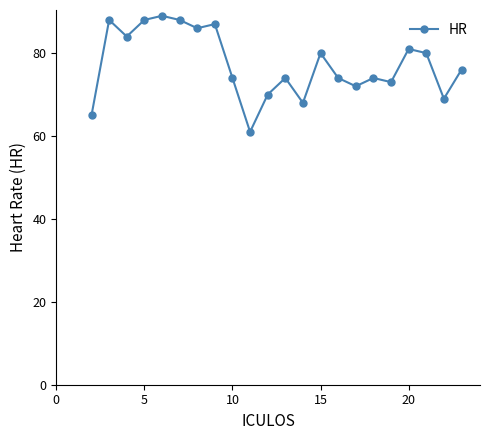

How many points are higher than both their immediate neighbors (excluding endpoints)?

7